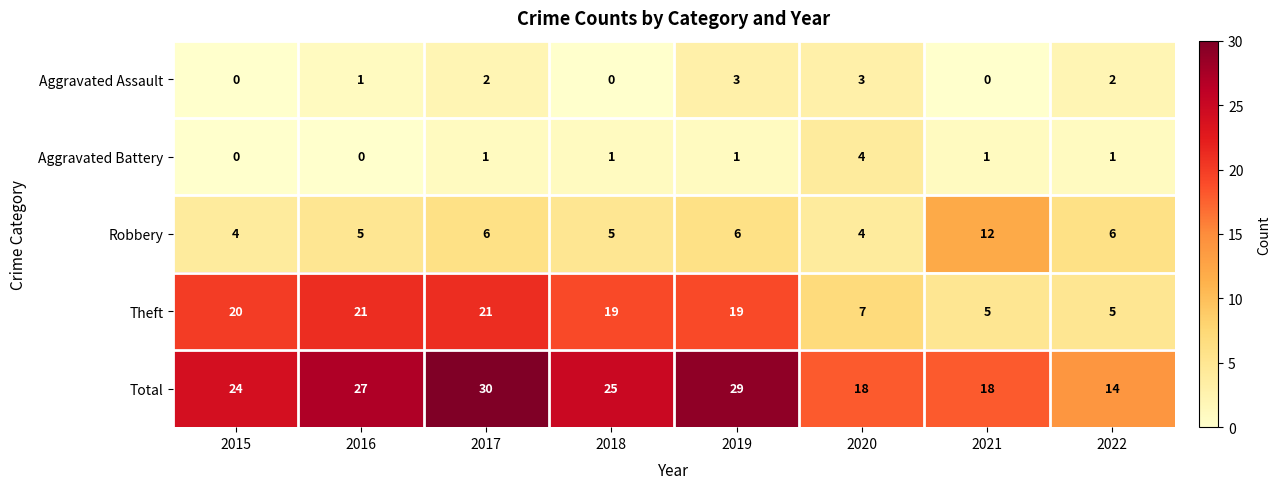

Read the Robbery value at 2019.

6